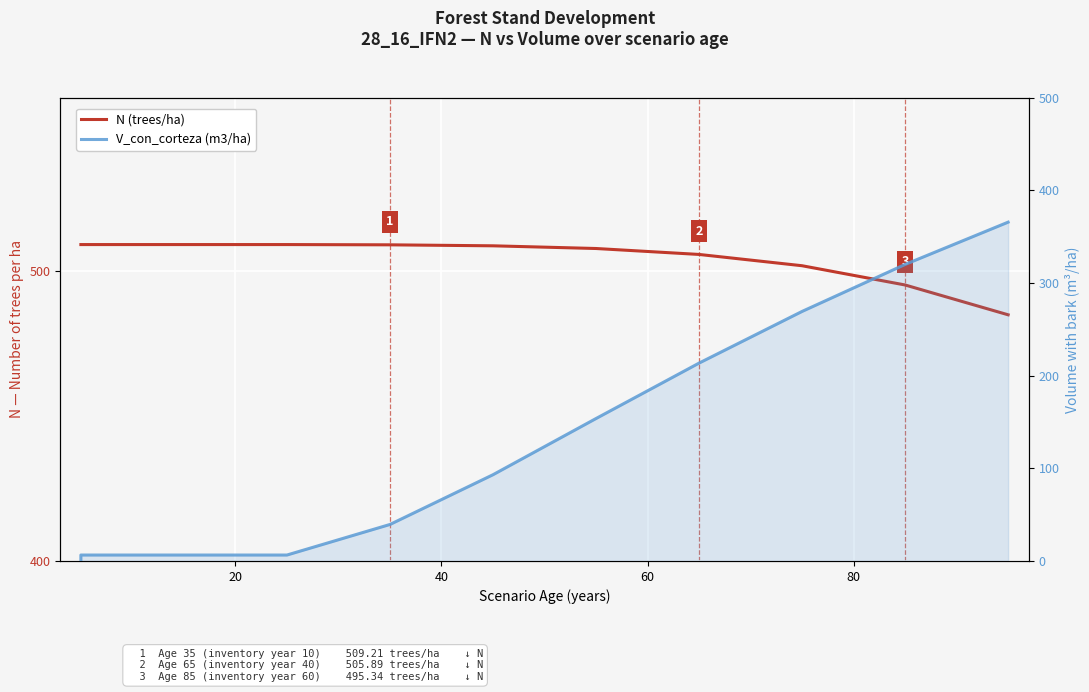

How many values in the N (trees/ha) series are below 508?

5